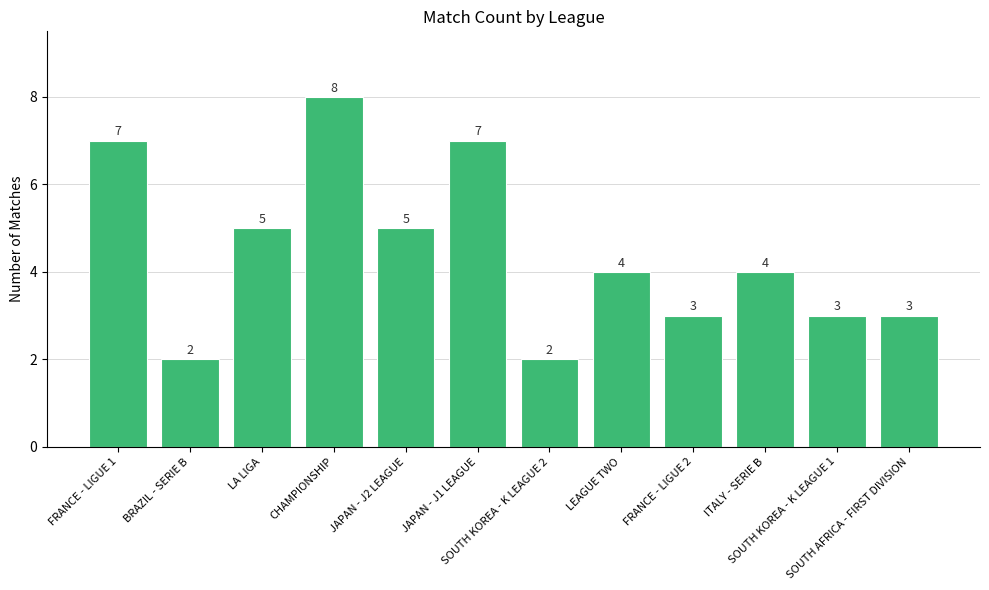

Approximately how many times larger is the value at JAPAN - J1 LEAGUE compared to FRANCE - LIGUE 2?

2.3